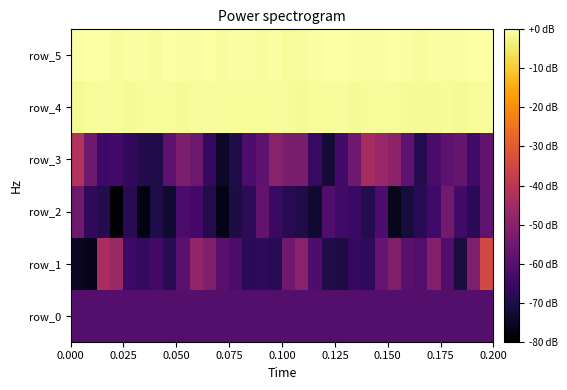

What is the minimum value shown in the chart?

-80.0